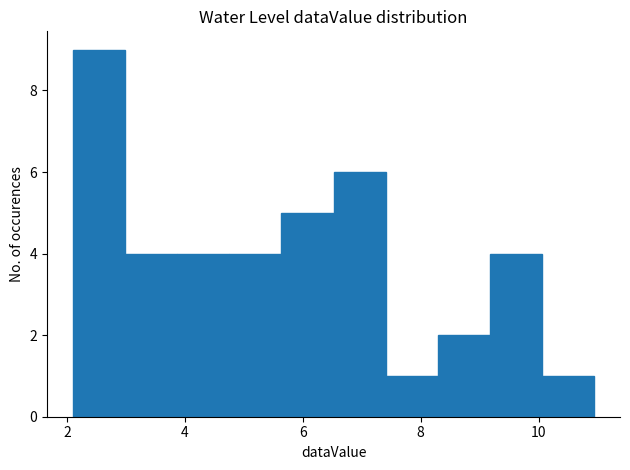

Reading left to right, transcribe this chart: for each bar, give the range it covers on the x-axis and its height. Neither the bar edges nor the heights are printed on the chart, so give them approximately, as read against the axes.

2.0 to 3.0: 9
3.0 to 3.8: 4
3.8 to 4.8: 4
4.8 to 5.6: 4
5.6 to 6.6: 5
6.6 to 7.4: 6
7.4 to 8.2: 1
8.2 to 9.2: 2
9.2 to 10.0: 4
10.0 to 11.0: 1